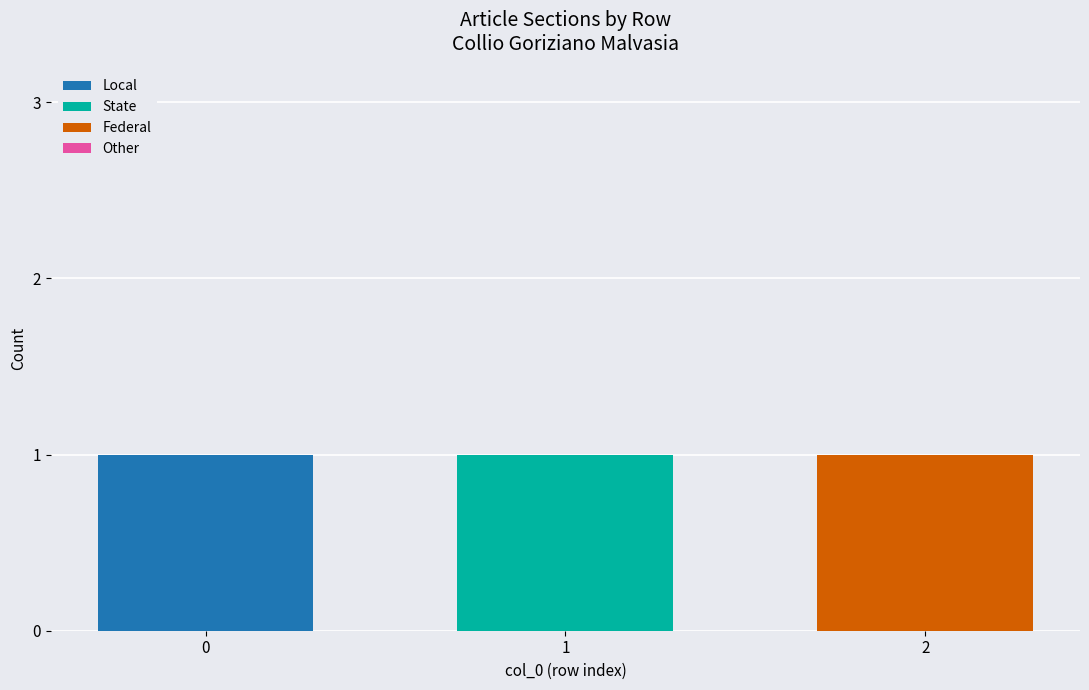

The value of Local at 2 is 0. True or false?

True